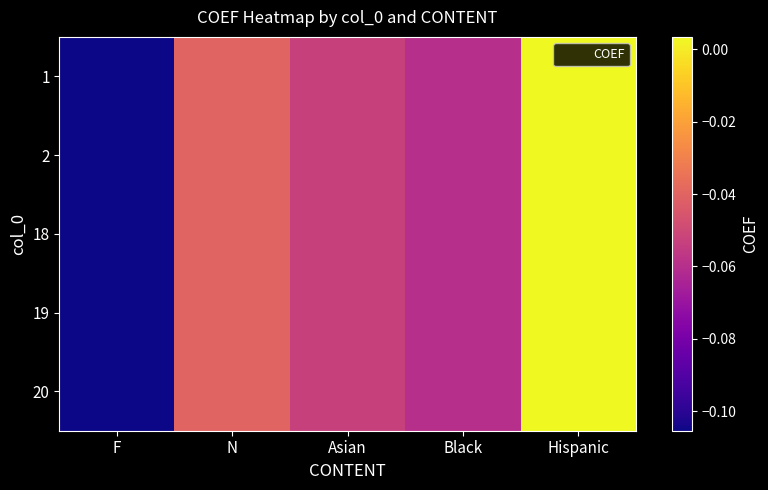

At F, list the series in order from smallest to largest.

1, 2, 18, 19, 20